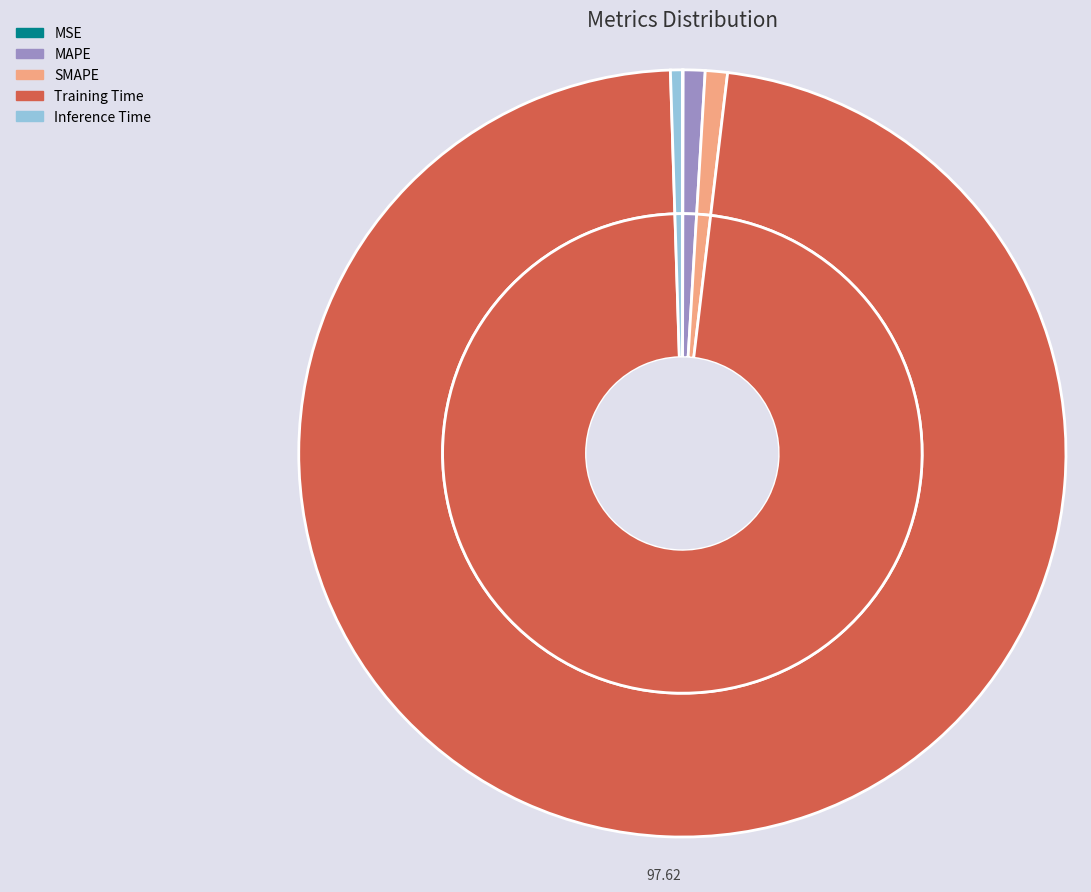

To the nearest percent, what percentage of the pie is Training Time?

98%